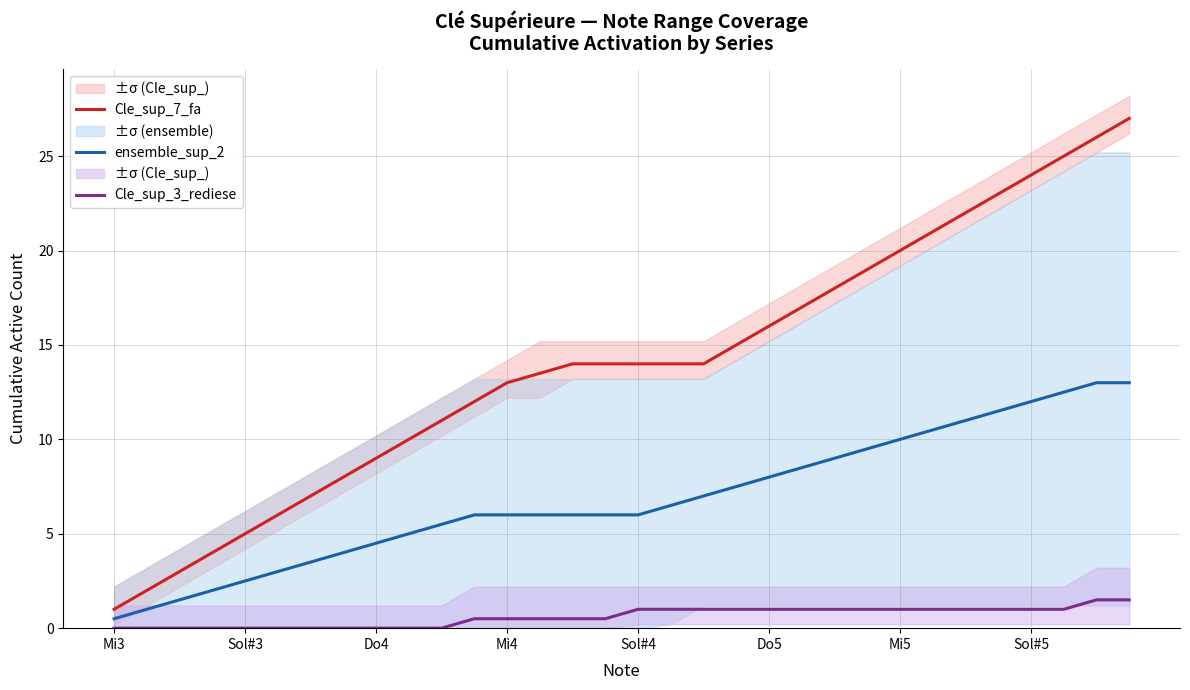

True or false: Cle_sup_7_fa and Cle_sup_3_rediese intersect in this chart.

False